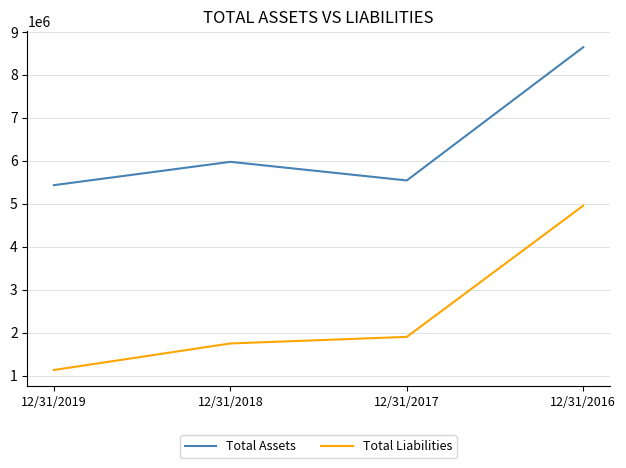

What is the approximate value of Total Liabilities at 12/31/2019, to the nearest 100?

1131800